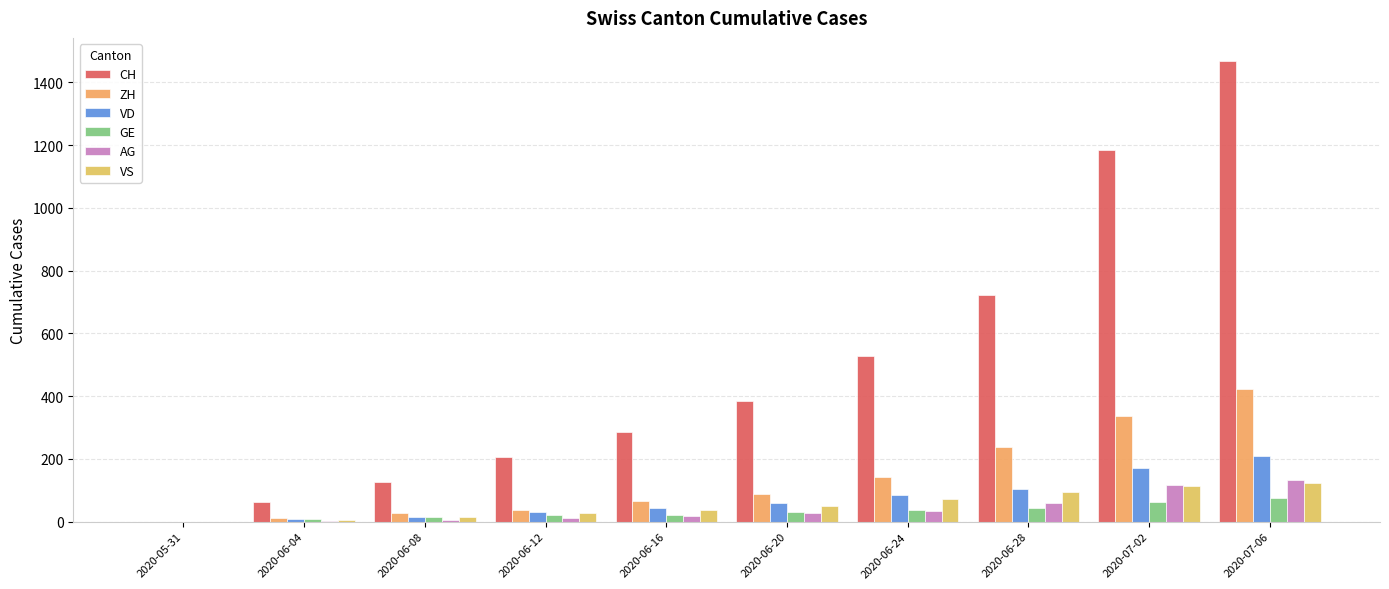

Which series has the largest range (max minus min)?

CH